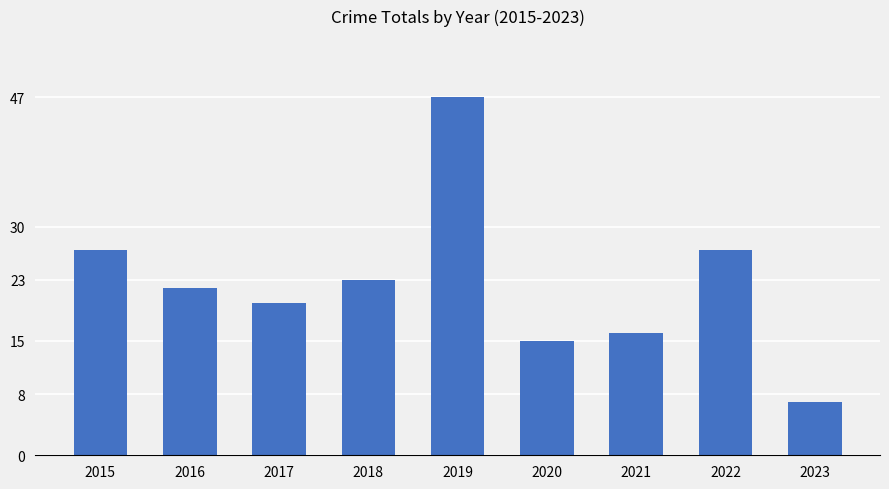

What is the sum of all values?

204